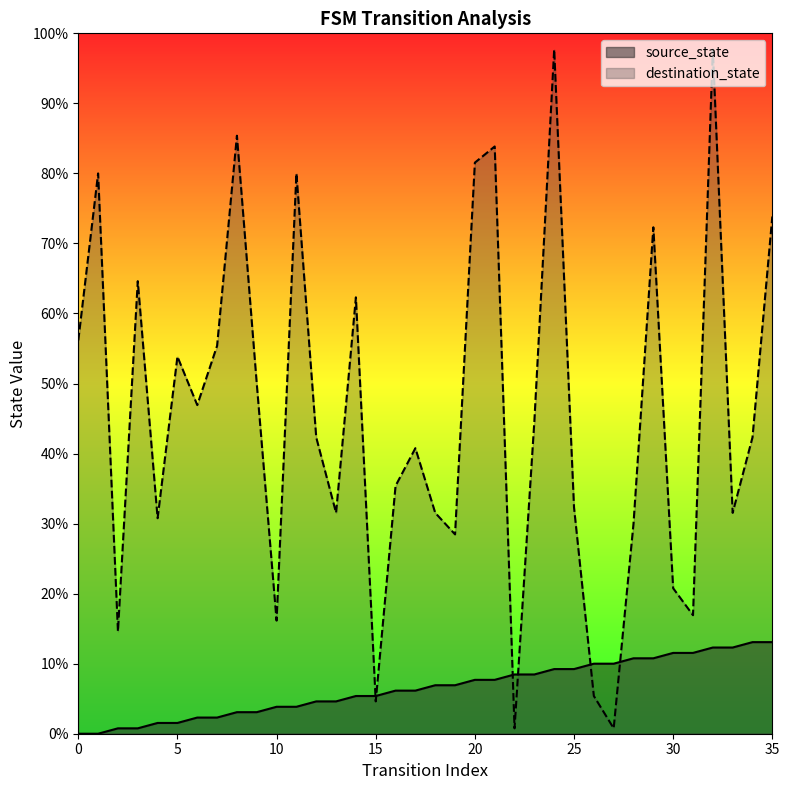

What are all the series names shown in the legend?

source_state, destination_state